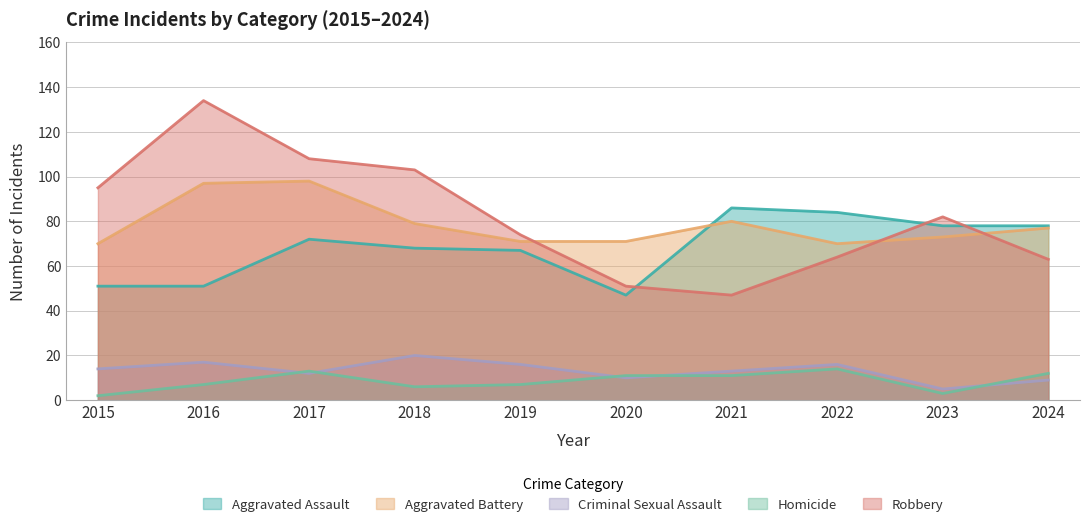

At which category is the sum across all series the highest?

2016